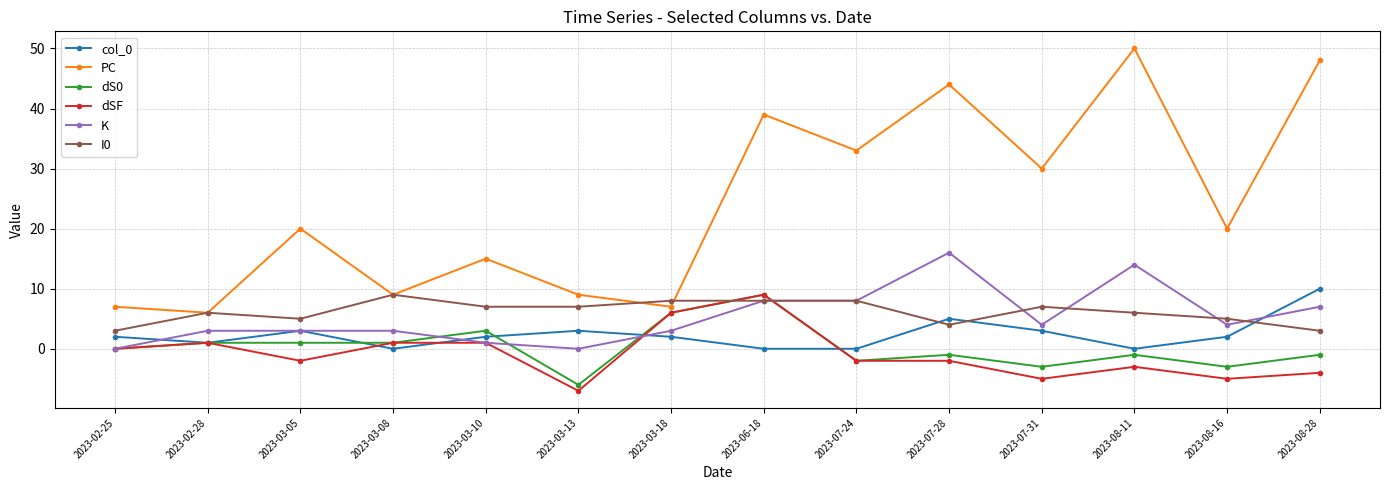

Count the number of categories in the chart.

14